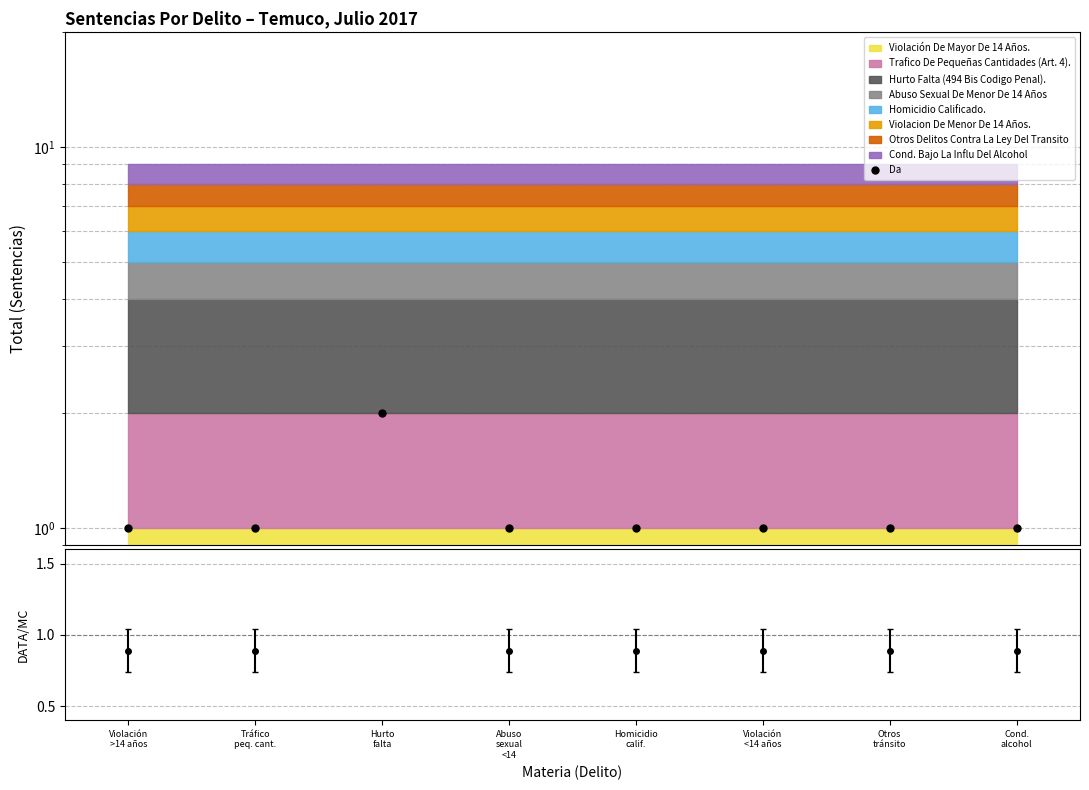

Reading left to right, what are all the values shown in this chart?

Violación
>14 años=1	Tráfico
peq. cant.=1	Hurto
falta=2	Abuso
sexual
<14=1	Homicidio
calif.=1	Violación
<14 años=1	Otros
tránsito=1	Cond.
alcohol=1